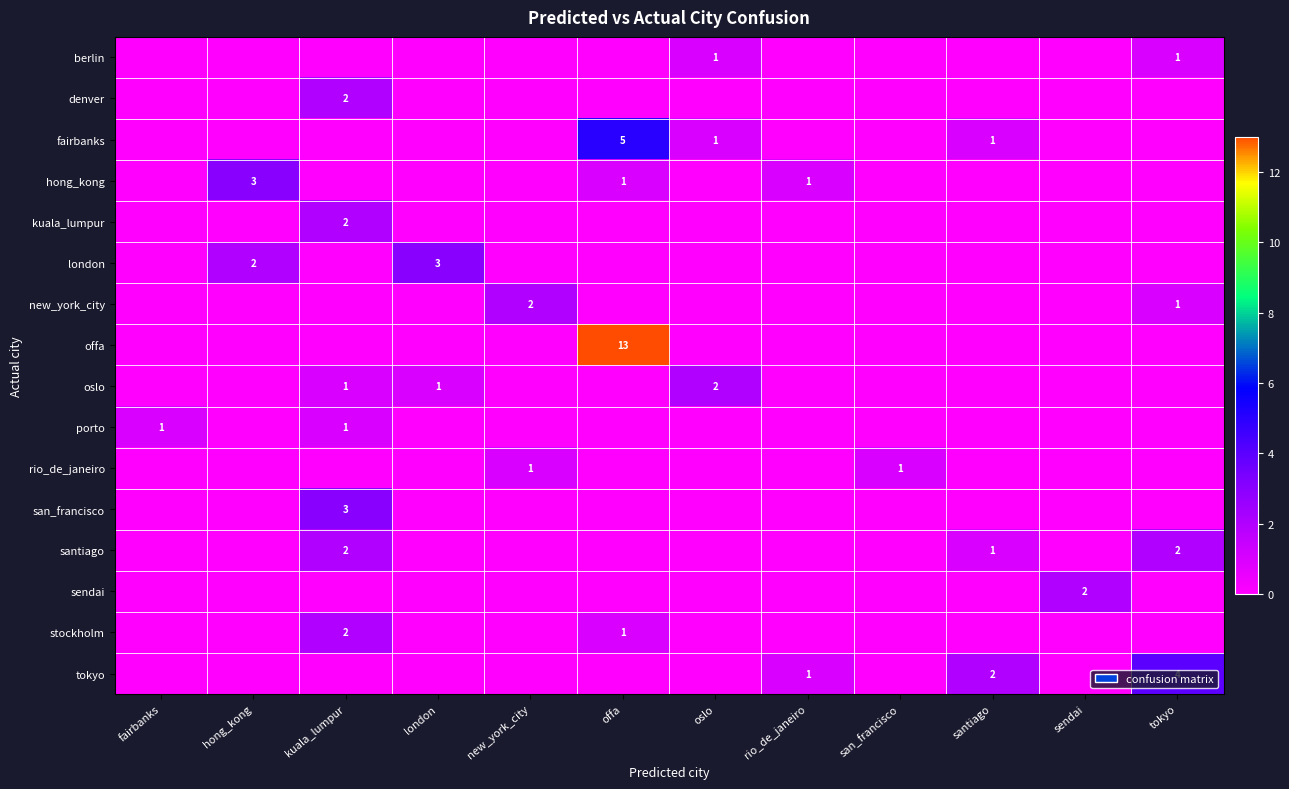

Count the number of data series in this chart.

16